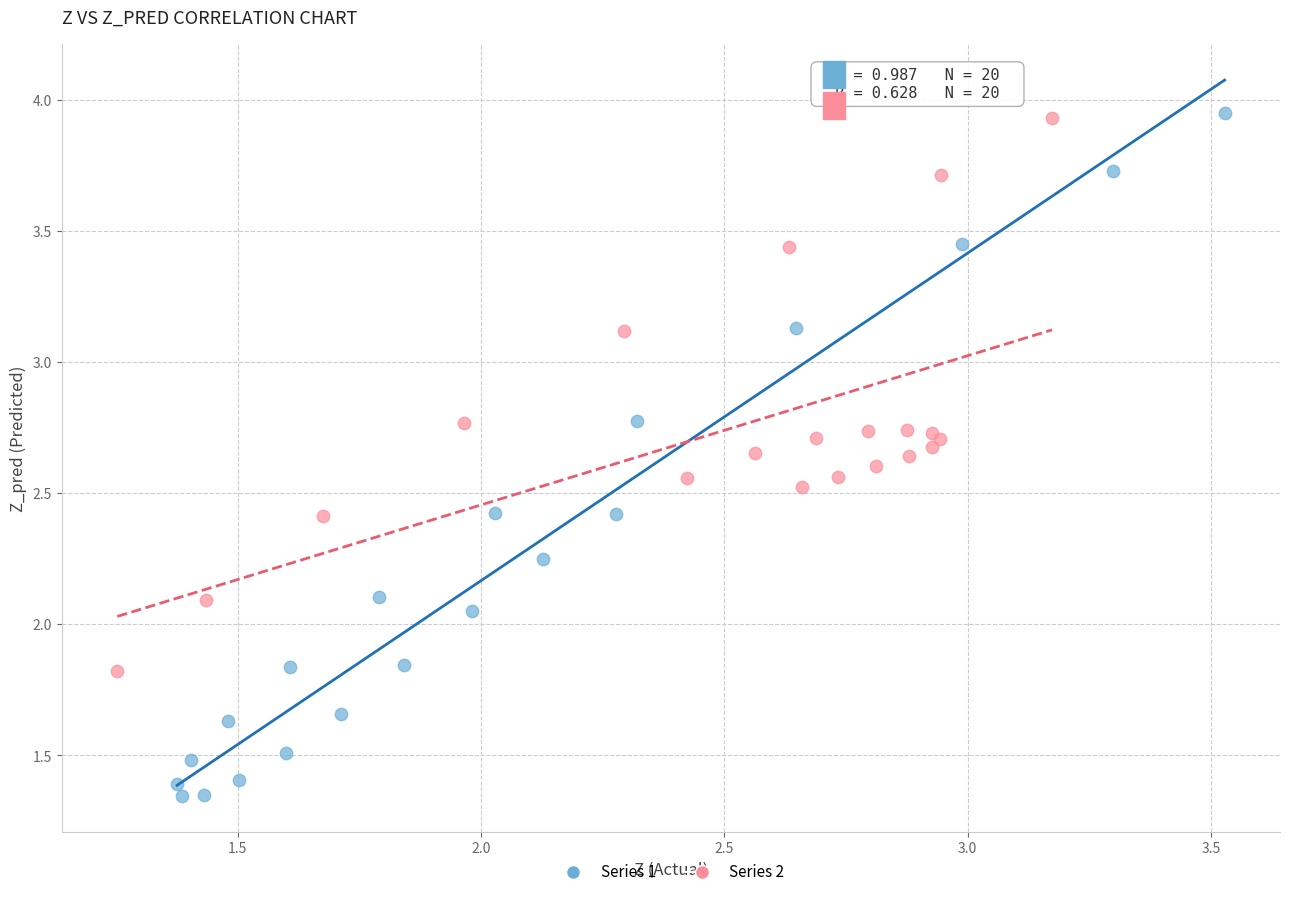

Which series reaches the minimum Y coordinate?

Series 1